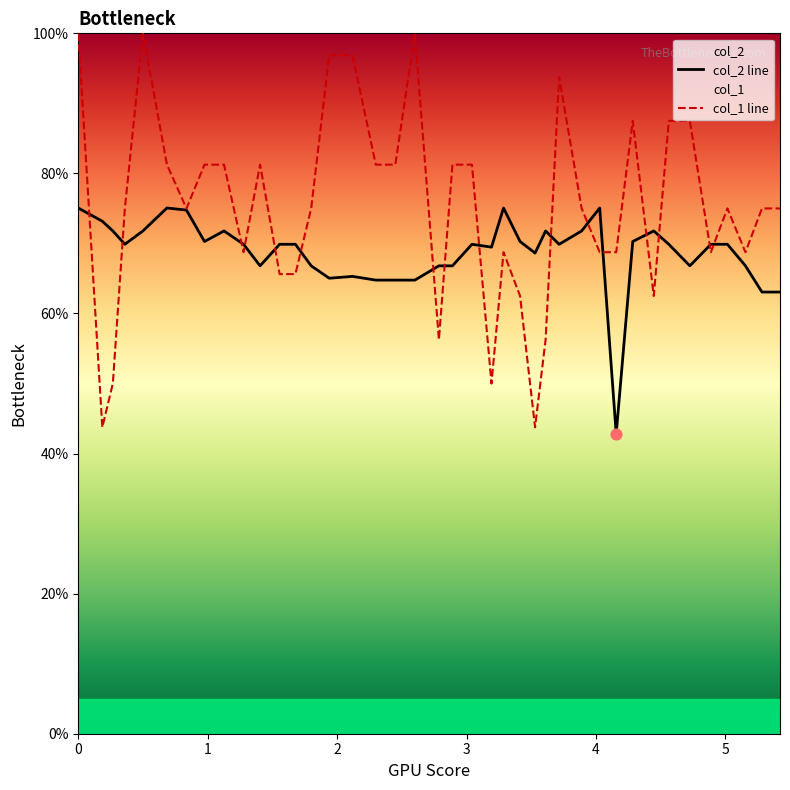

Which series contains the highest Y value?

col_1